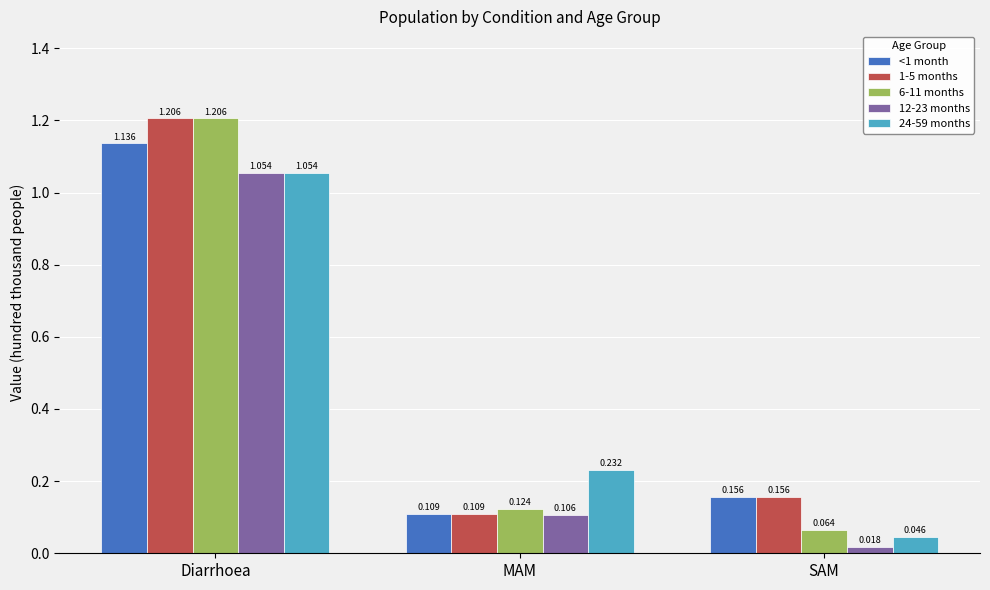

At which label does 24-59 months reach its peak?

Diarrhoea